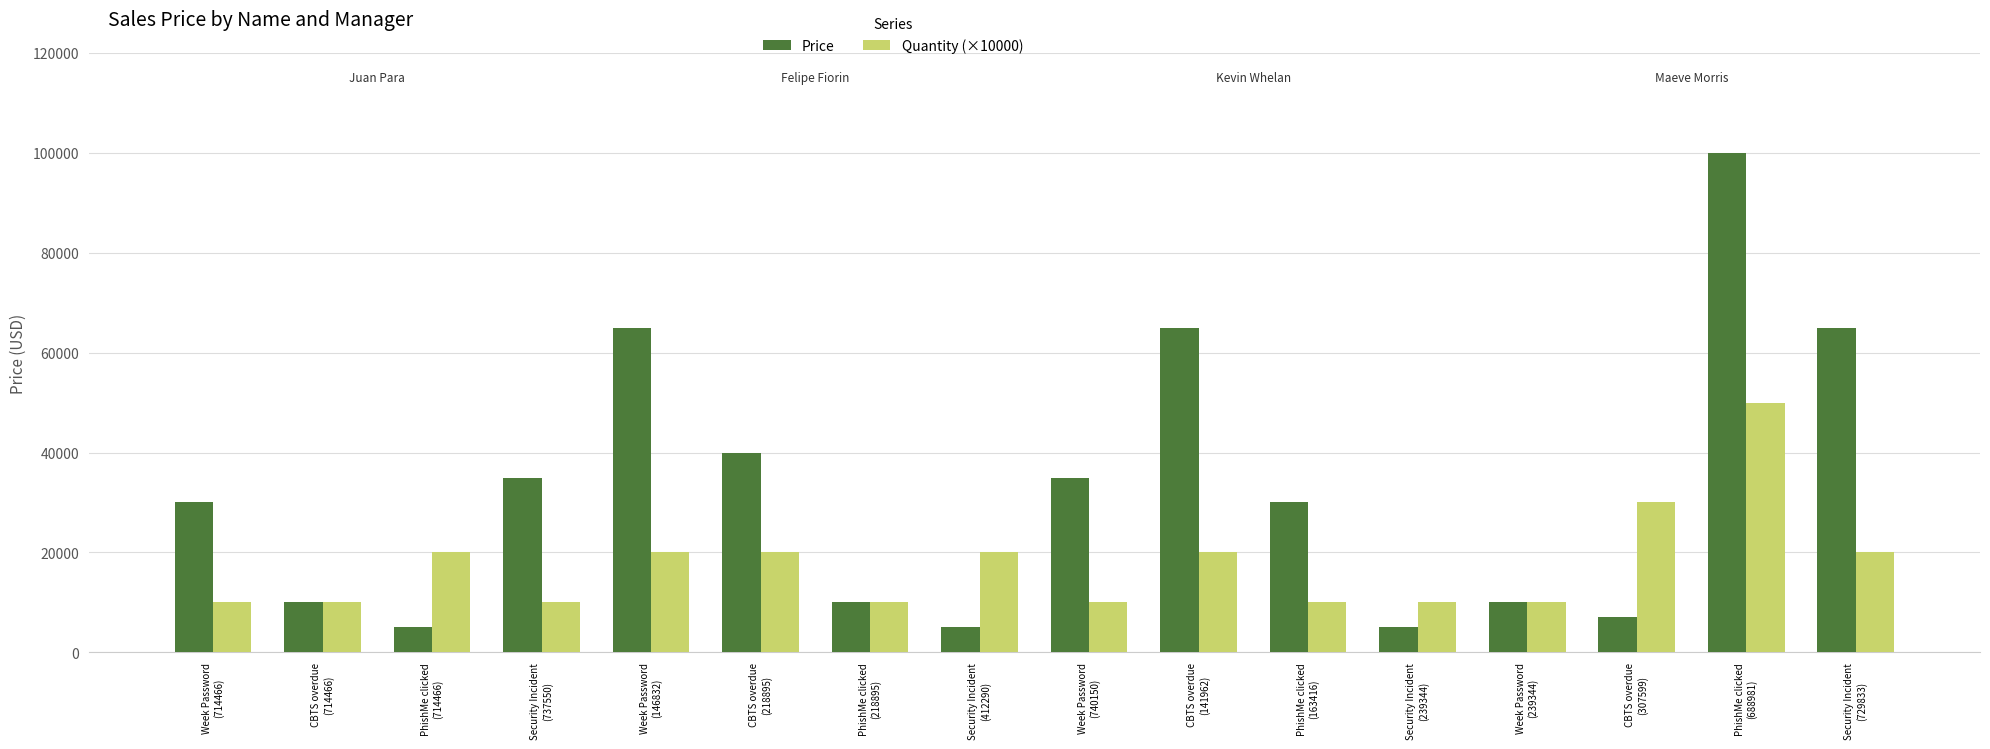

Which series has the largest total across all categories?

Price